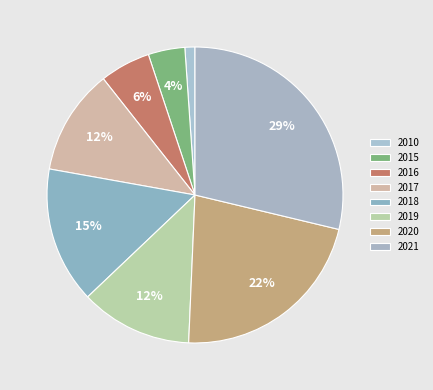

True or false: 2017 accounts for 12% of the total.

True